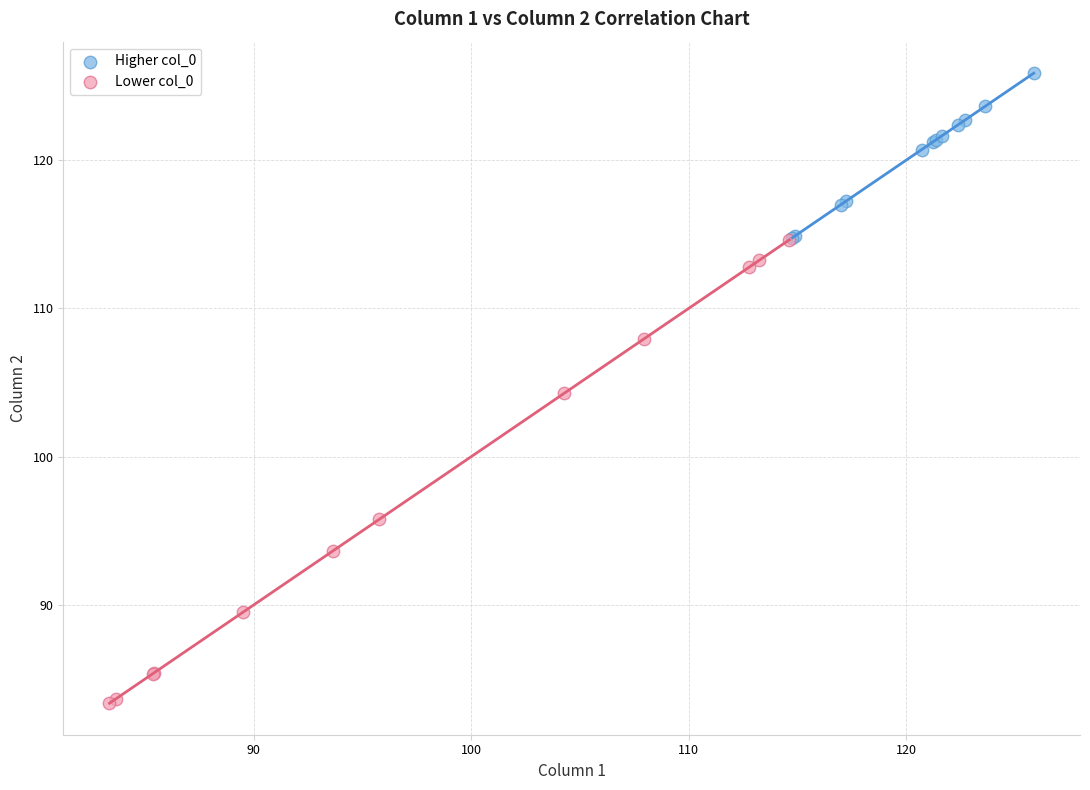

Which series reaches the maximum Y coordinate?

Higher col_0